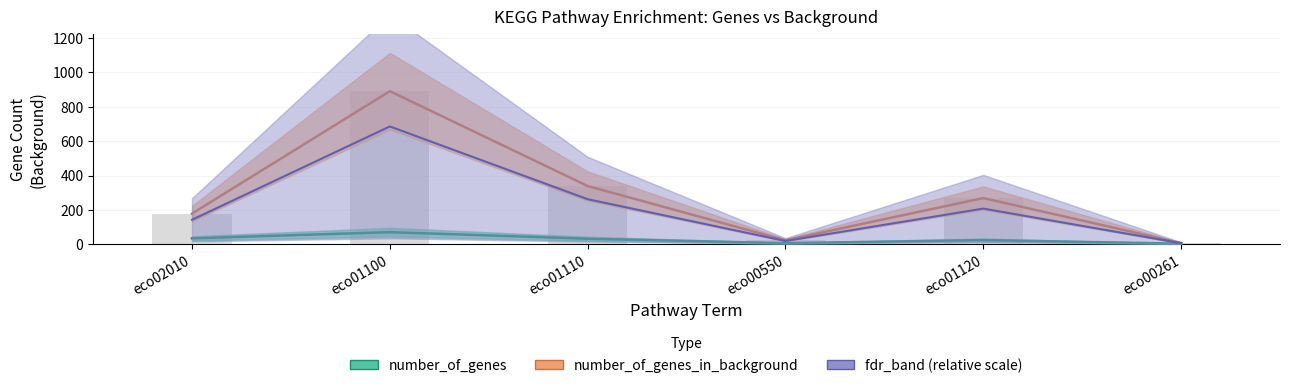

What is the difference between the number_of_genes values at eco02010 and eco00261?

31.0